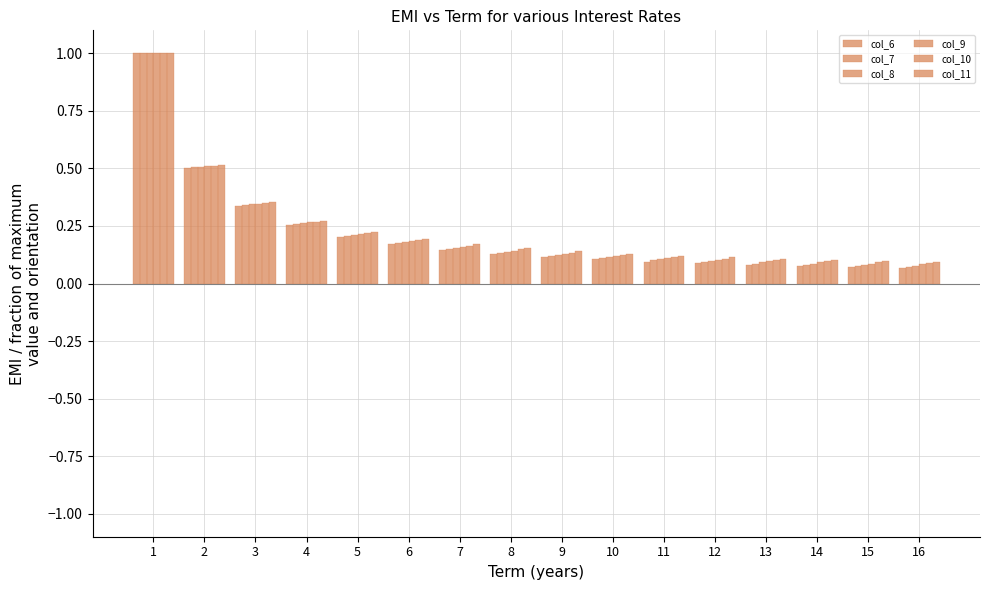

List the series in order of their peak value, highest first.

col_6, col_7, col_8, col_9, col_10, col_11